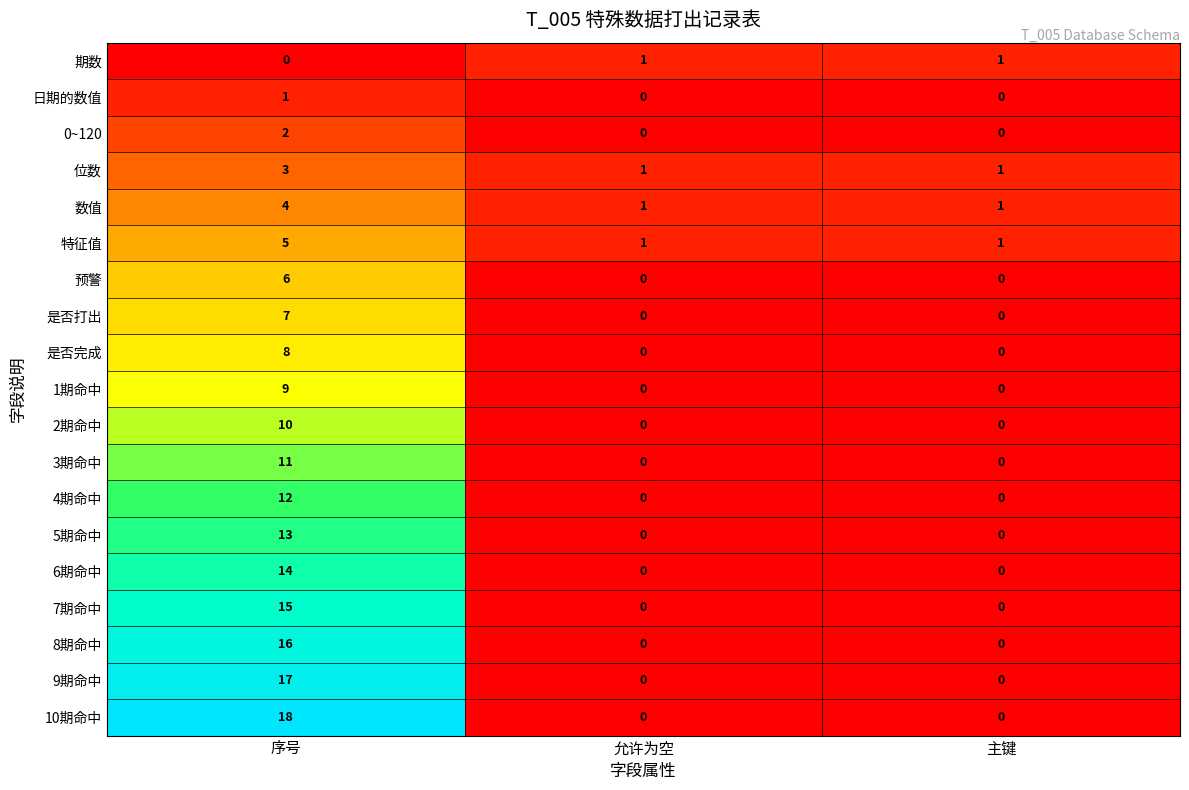

What is the difference between the 8期命中 values at 主键 and 序号?

16